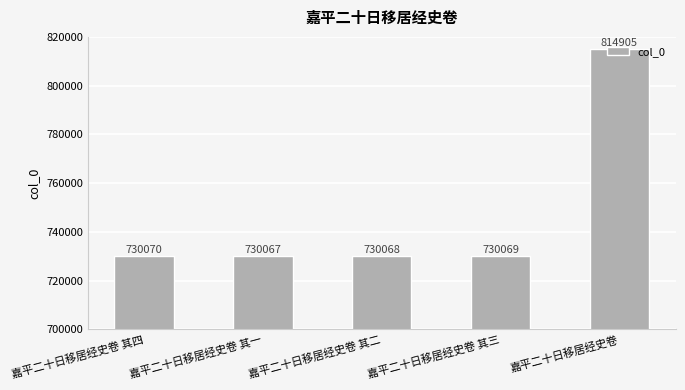

Is it true that the value at 嘉平二十日移居经史卷 其三 is 1027075?

False